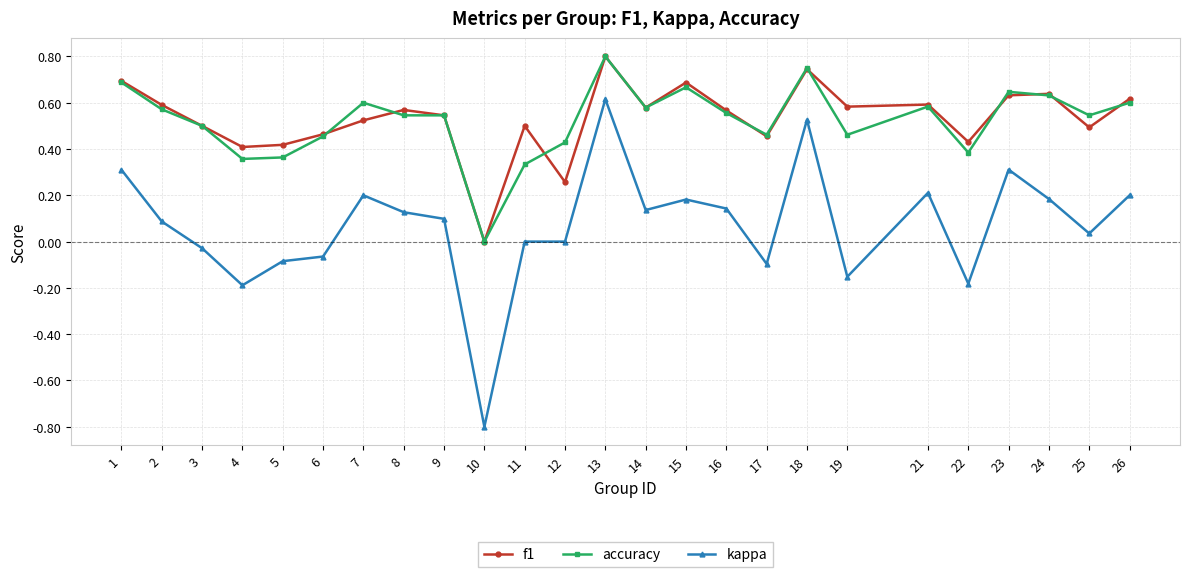

Between 7 and 22, which series saw the biggest shift?

kappa